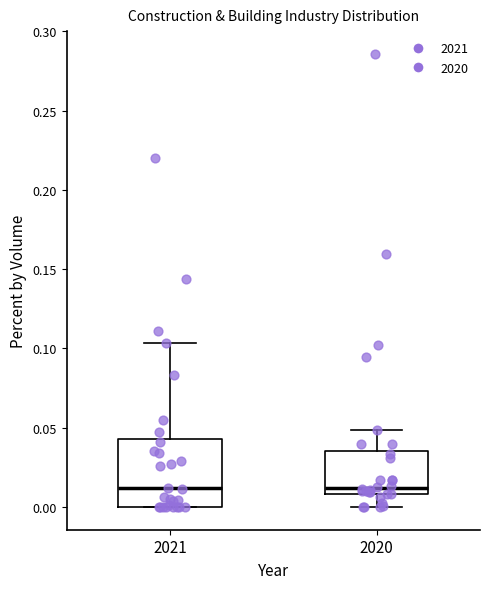

Reading left to right, transcribe this box plot: for each box, give where its median line is, the range the box spans, and where its two whiskers end, as read against the y-axis. The values are not printed on the chart, so give them approximately, as read against the axis.

2021: median 0.010, box 0.000 to 0.045, whiskers 0.000 to 0.105
2020: median 0.010 (just above the box's lower edge), box 0.010 to 0.035, whiskers 0.000 to 0.050